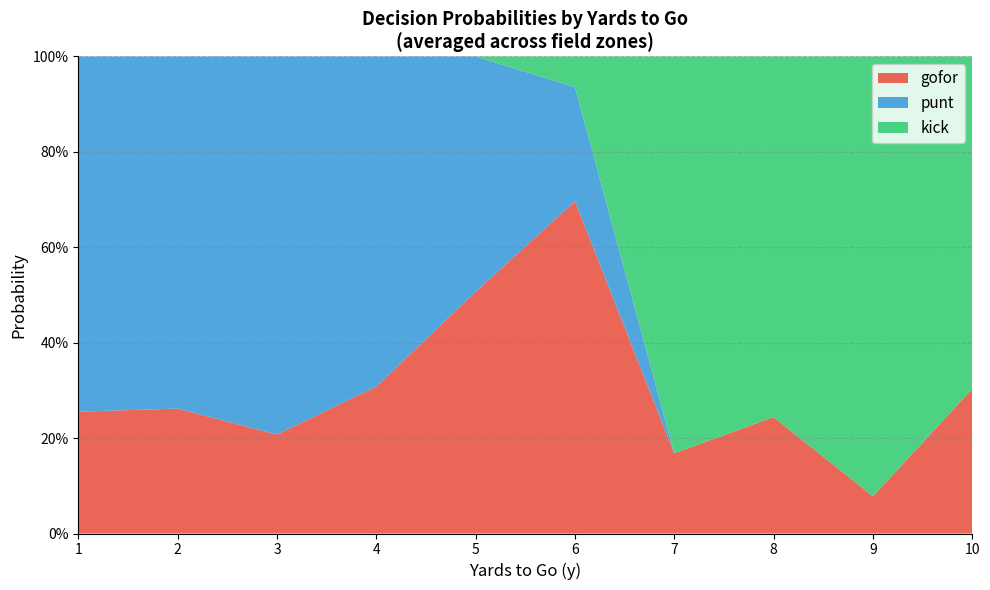

Does the chart have visible grid lines?

Yes